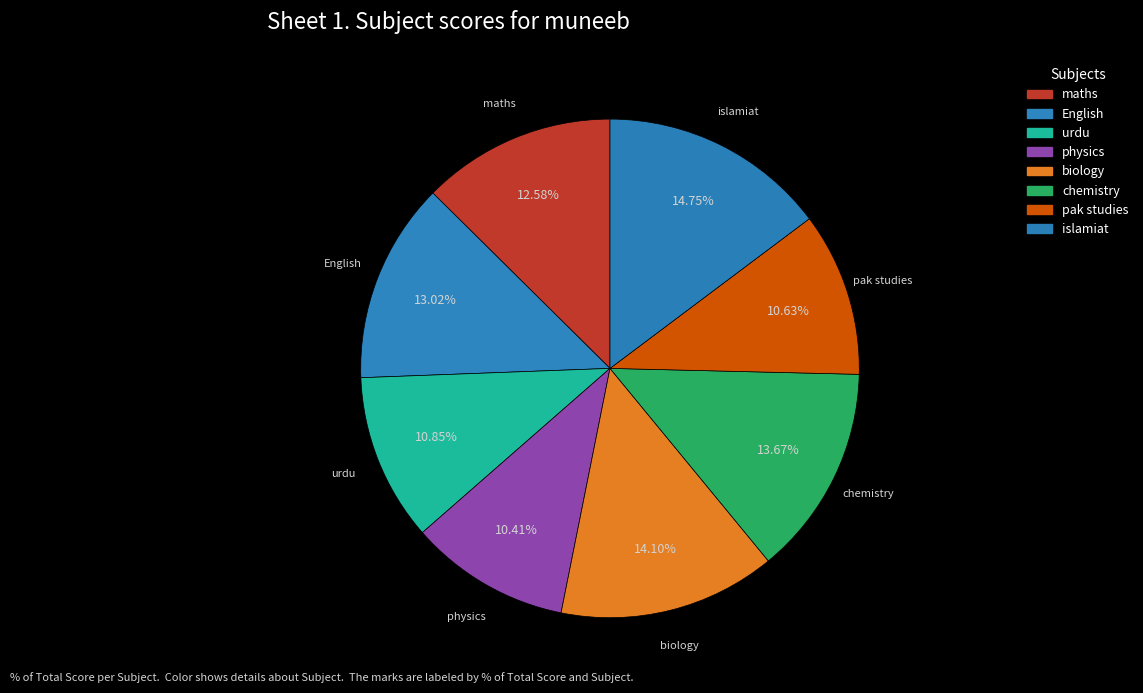

To the nearest percent, what is the average slice percentage?

12%